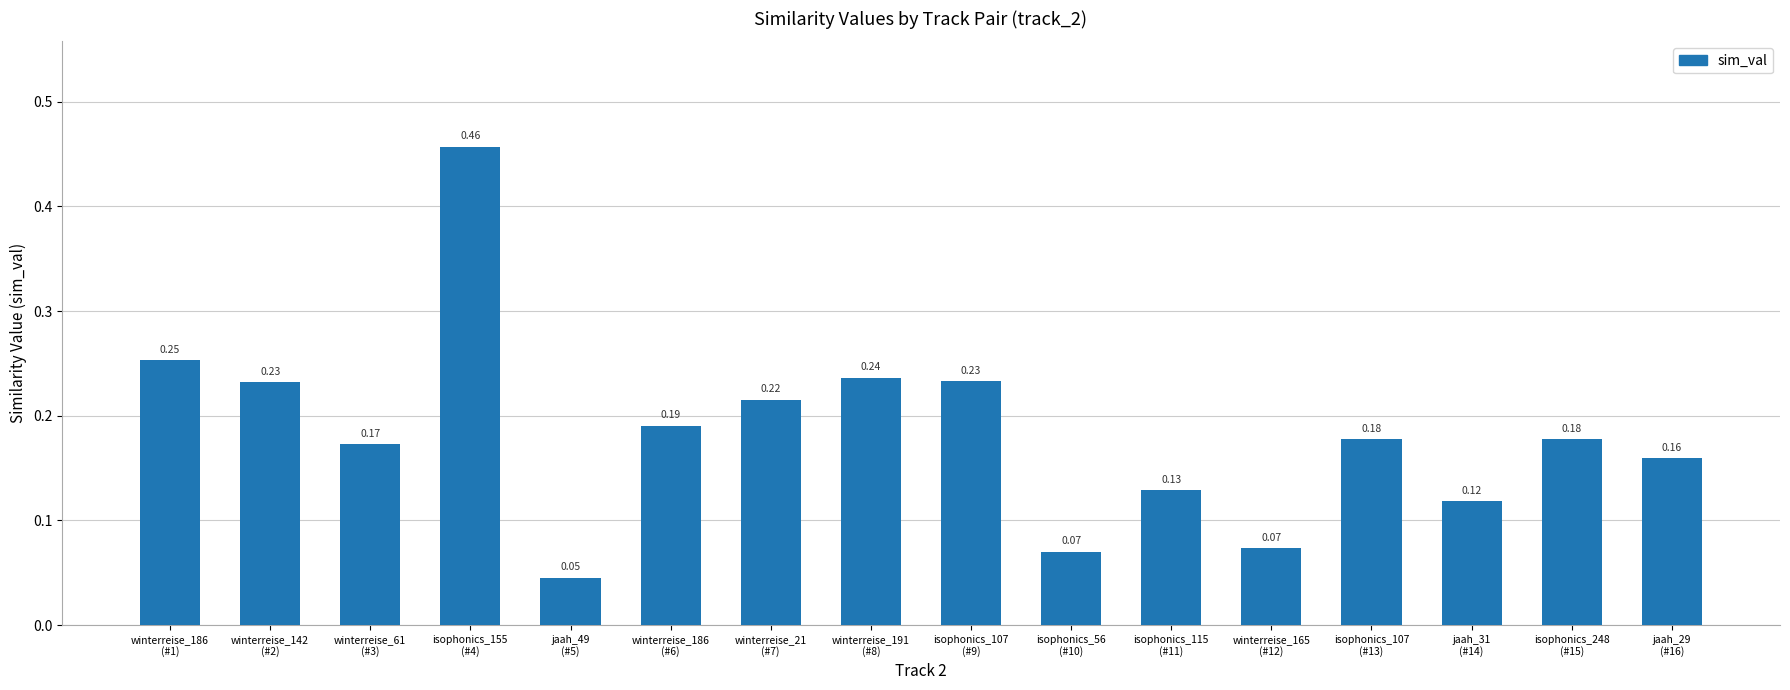

What is the difference between the maximum and second lowest values?

0.4